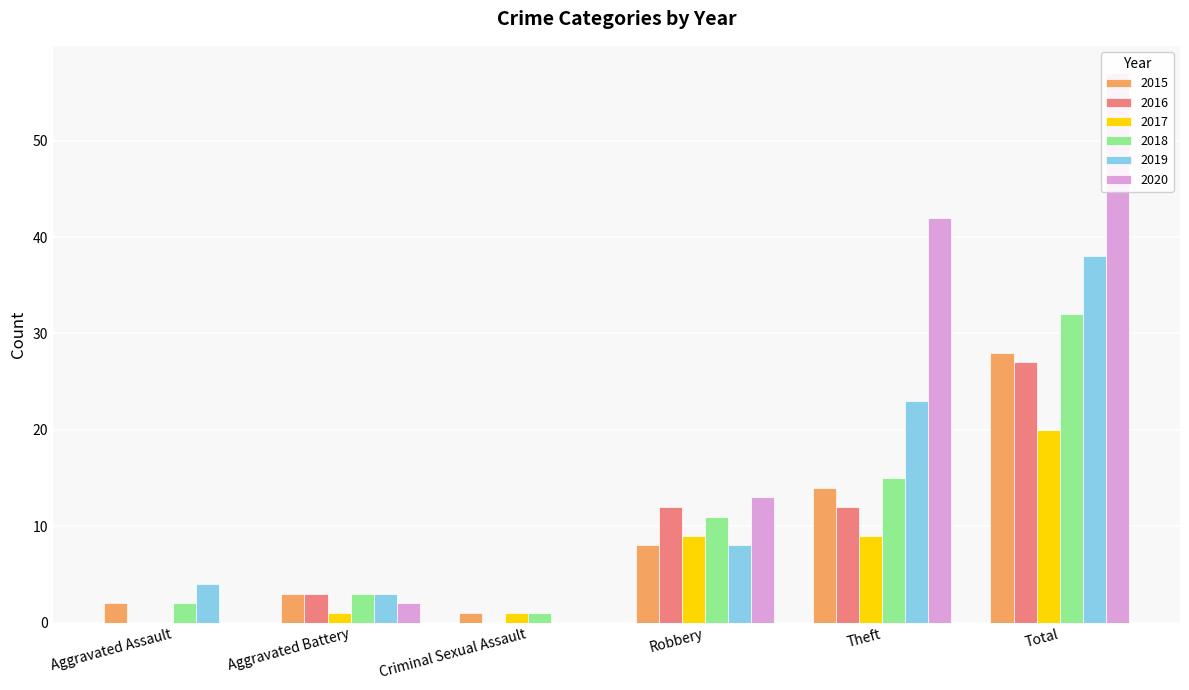

List the series in order of their peak value, highest first.

2020, 2019, 2018, 2015, 2016, 2017